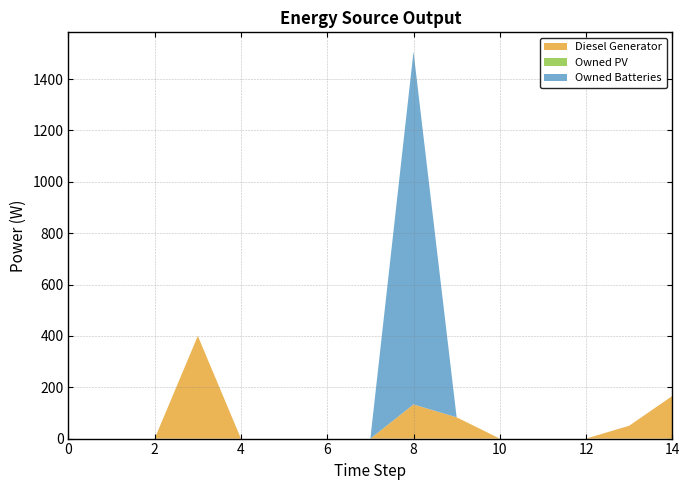

Reading left to right, what are all the values shown in this chart?

Diesel Generator: 0	0	0	400	0	0	0	0	133	83	0	0	0	50	166
Owned PV: 0	0	0	0	0	0	0	0	0	0	0	0	0	0	0
Owned Batteries: 0	0	0	0	0	0	0	0	1374	0	0	0	0	0	0